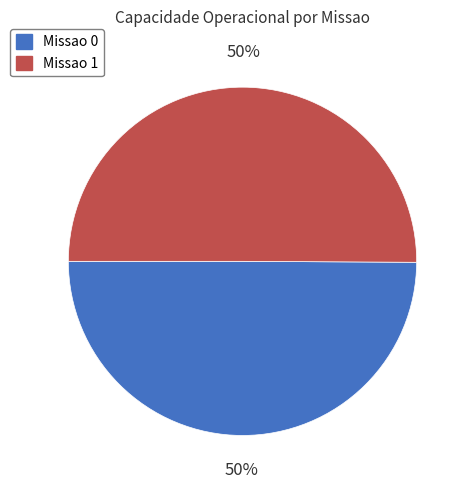

To the nearest percent, what is the combined percentage of Missao 1 and Missao 0?

100%